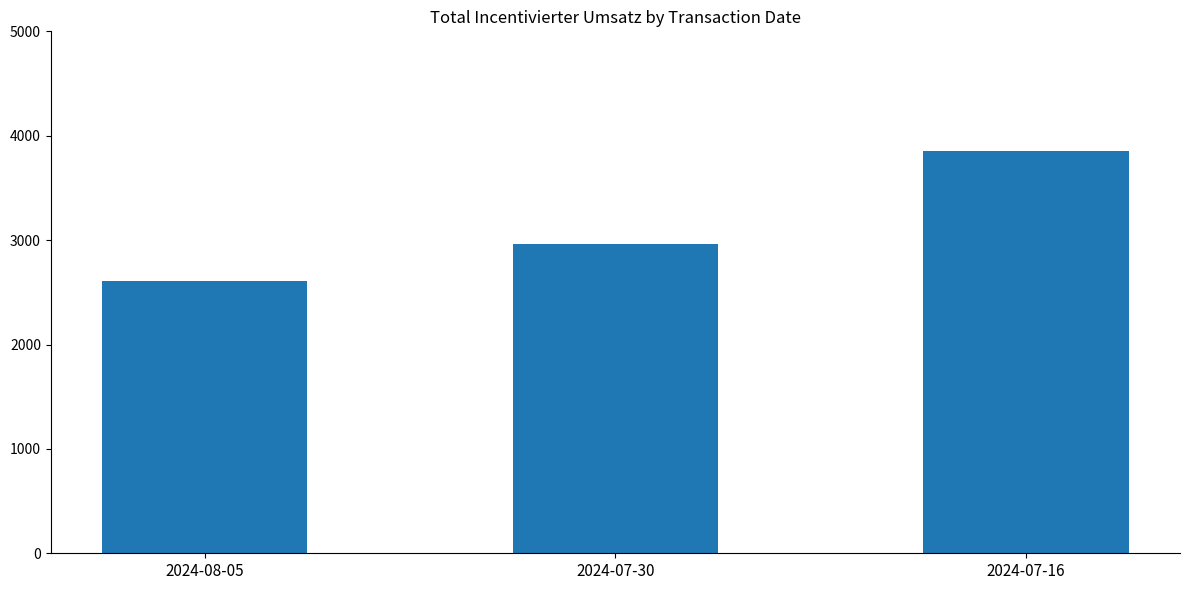

How many bars are there in total?

3